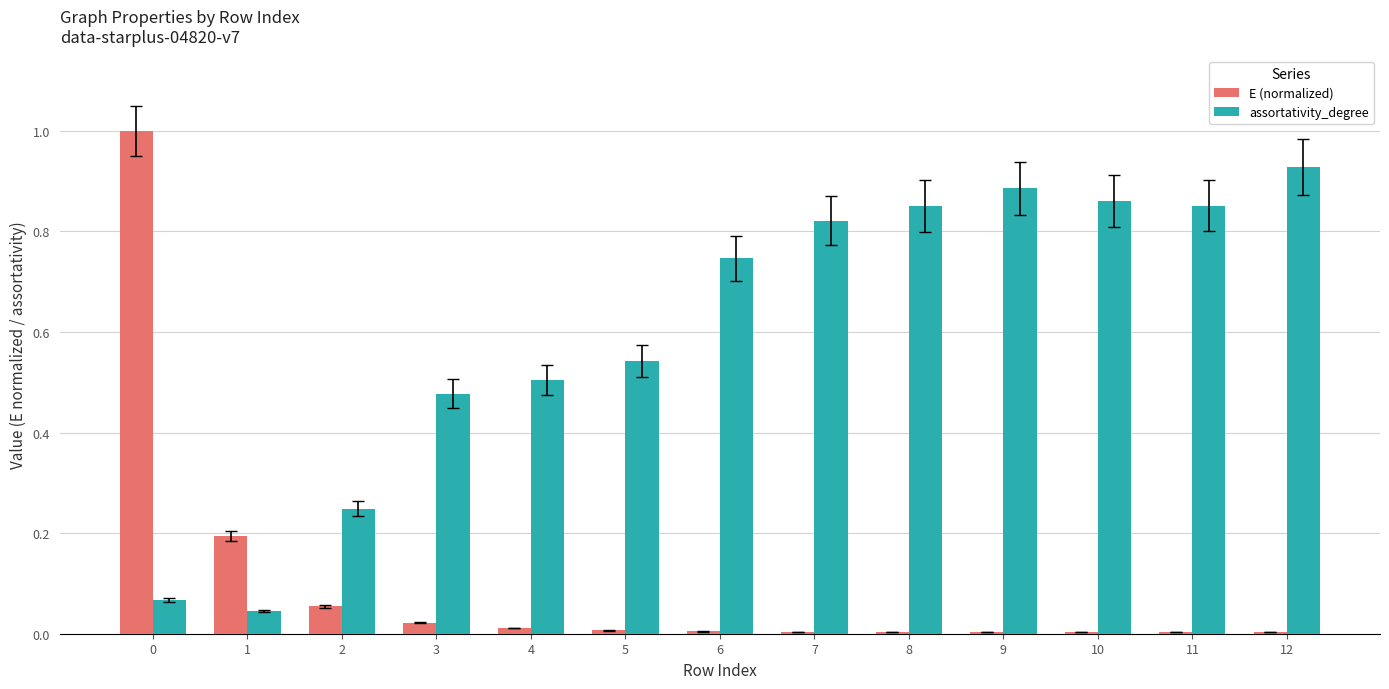

The value of assortativity_degree at 3 is 0.8. True or false?

False